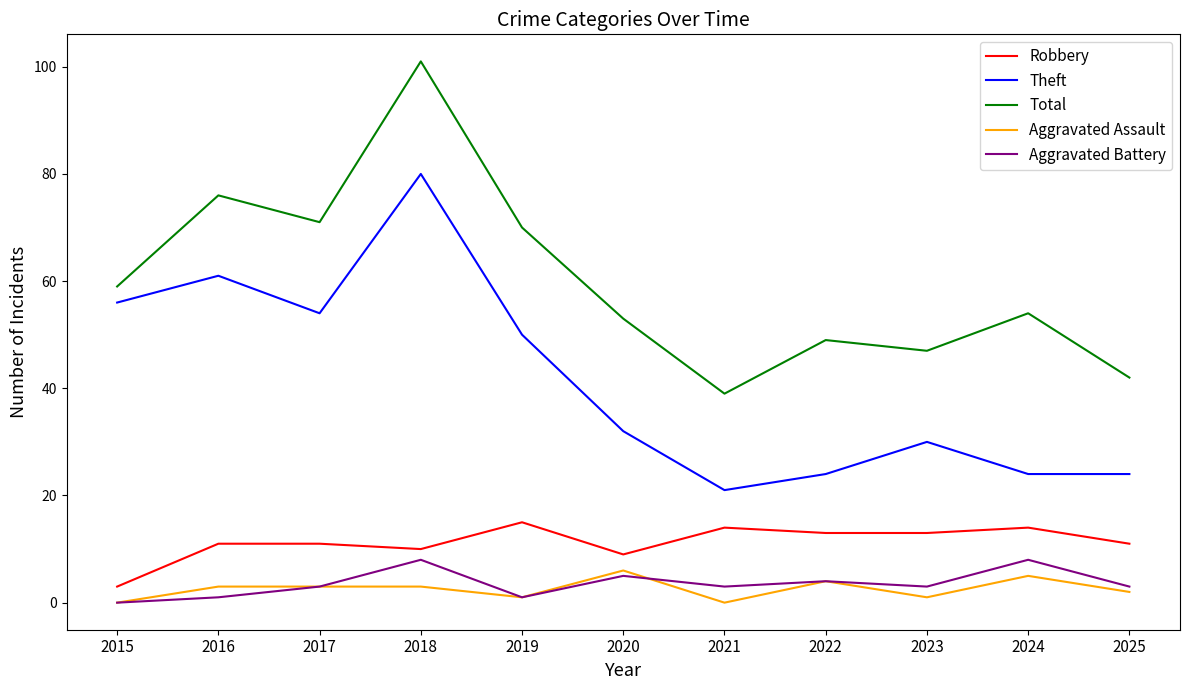

Reading left to right, extract all data points from this chart.

Robbery: 2015=3	2016=11	2017=11	2018=10	2019=15	2020=9	2021=14	2022=13	2023=13	2024=14	2025=11
Theft: 2015=56	2016=61	2017=54	2018=80	2019=50	2020=32	2021=21	2022=24	2023=30	2024=24	2025=24
Total: 2015=59	2016=76	2017=71	2018=101	2019=70	2020=53	2021=39	2022=49	2023=47	2024=54	2025=42
Aggravated Assault: 2015=0	2016=3	2017=3	2018=3	2019=1	2020=6	2021=0	2022=4	2023=1	2024=5	2025=2
Aggravated Battery: 2015=0	2016=1	2017=3	2018=8	2019=1	2020=5	2021=3	2022=4	2023=3	2024=8	2025=3